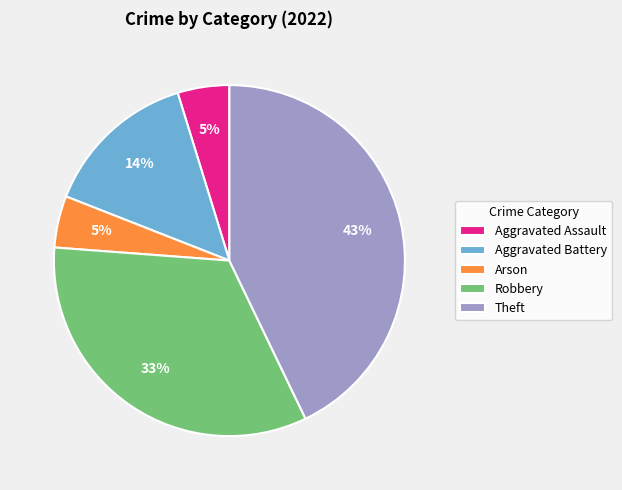

Does Robbery represent more than half of the total?

No